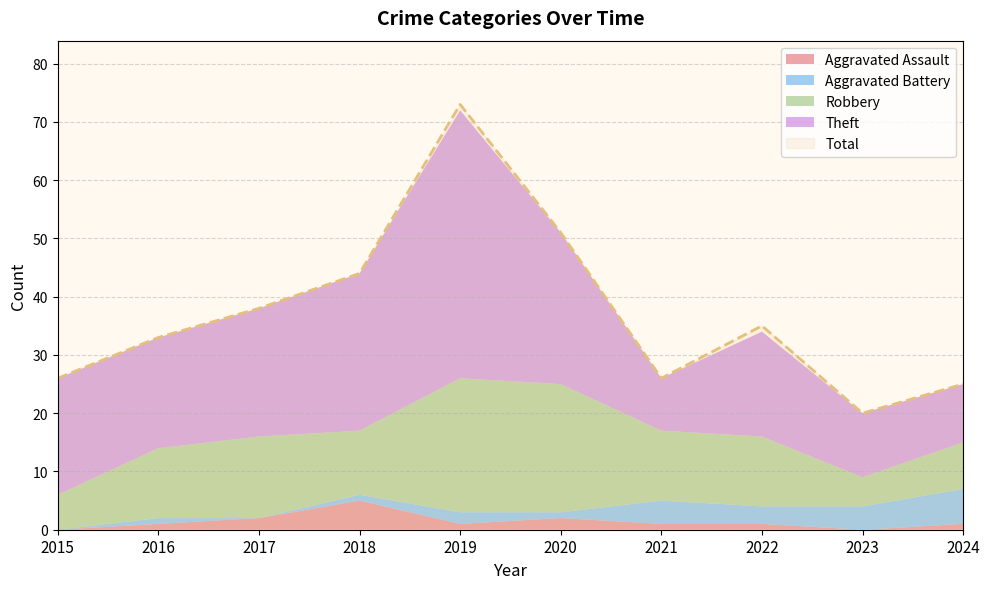

What is the difference between the second highest and minimum values in the Theft series?

18